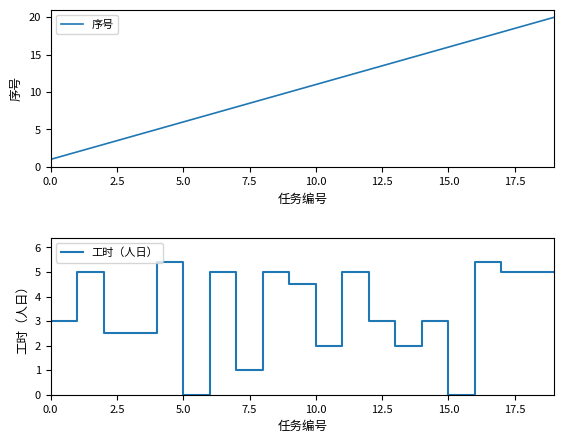

In 工时（人日）, how many points are higher than both neighbors (excluding endpoints)?

7